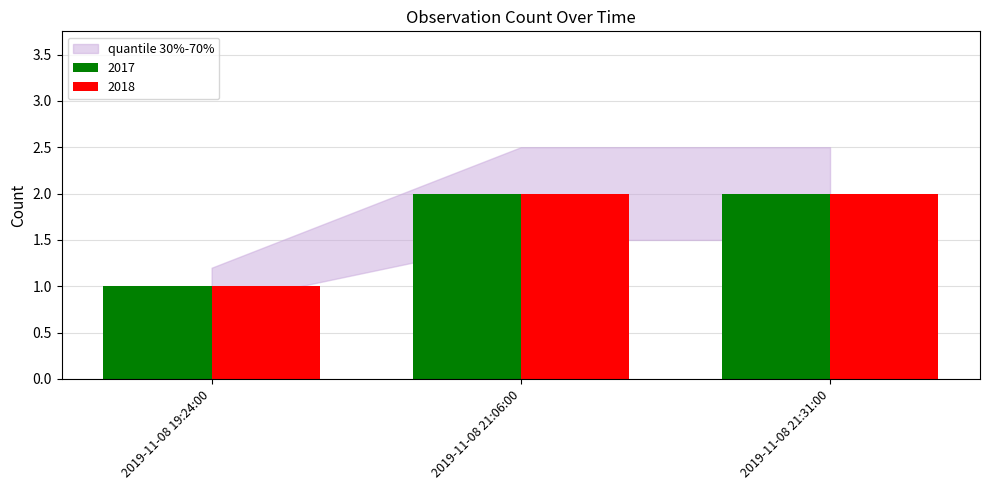

Which category has the lowest value in the 2018 series?

2019-11-08 19:24:00